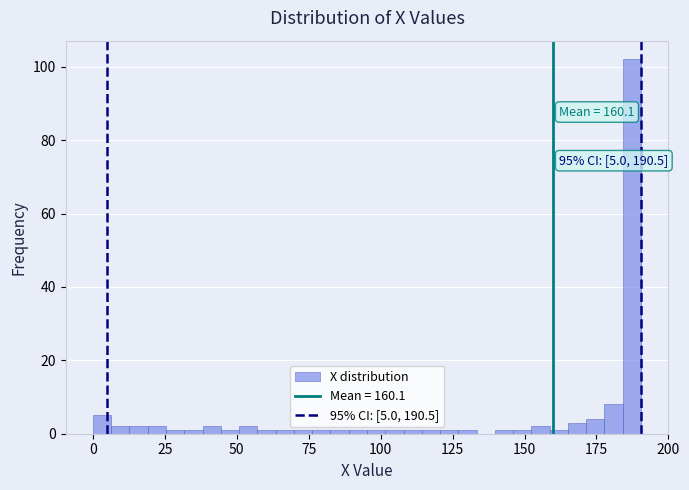

Read against the x-axis, roughly where is the centre of the tallest bar?

185